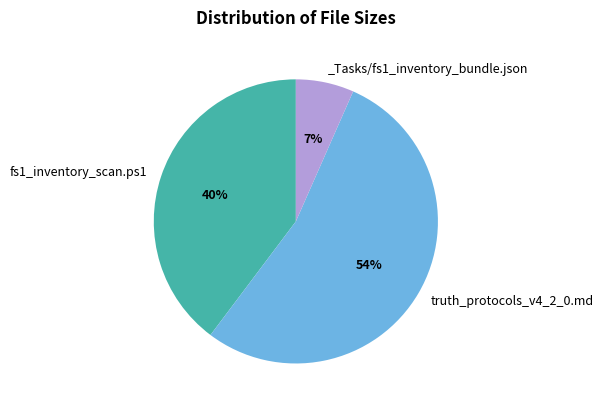

To the nearest percent, what is the average slice percentage?

33%